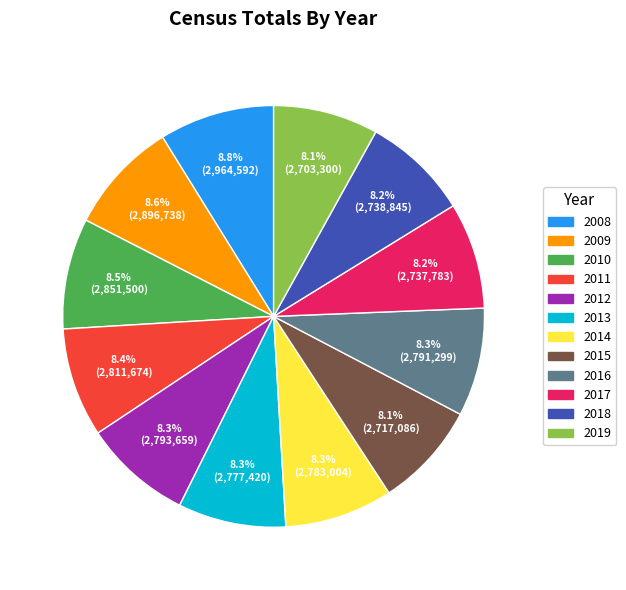

To the nearest percent, what is the combined percentage of 2019 and 2008?

17%